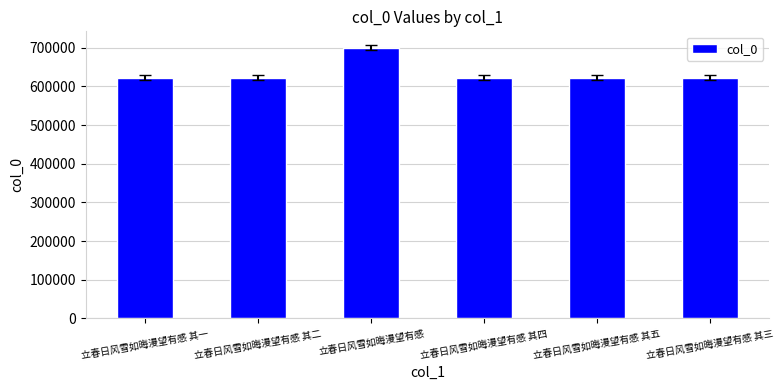

What is the value of the 5th bar from the left?

622472